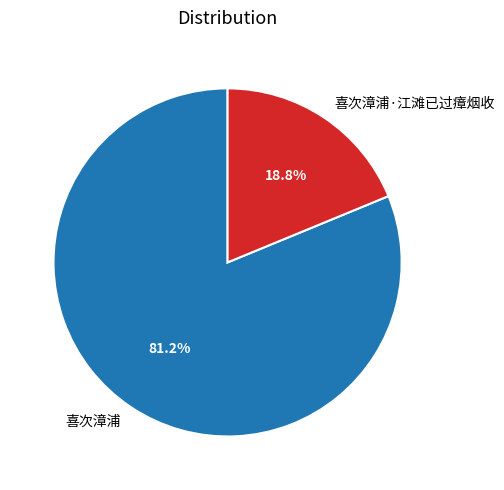

Between 喜次漳浦·江滩已过瘴烟收 and 喜次漳浦, which is larger?

喜次漳浦